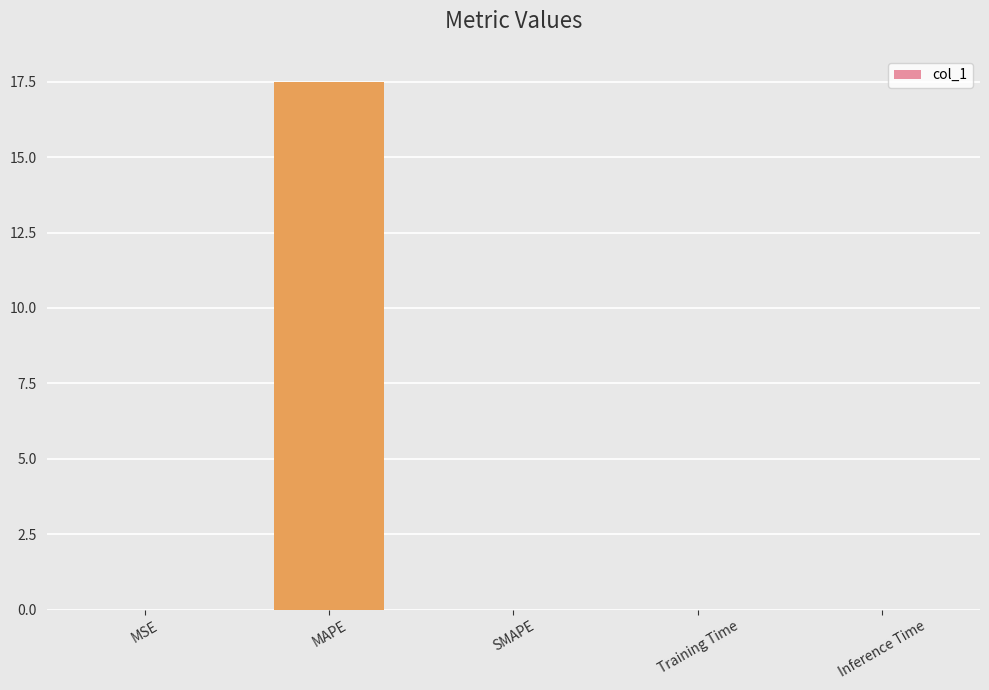

Count the number of categories in the chart.

5